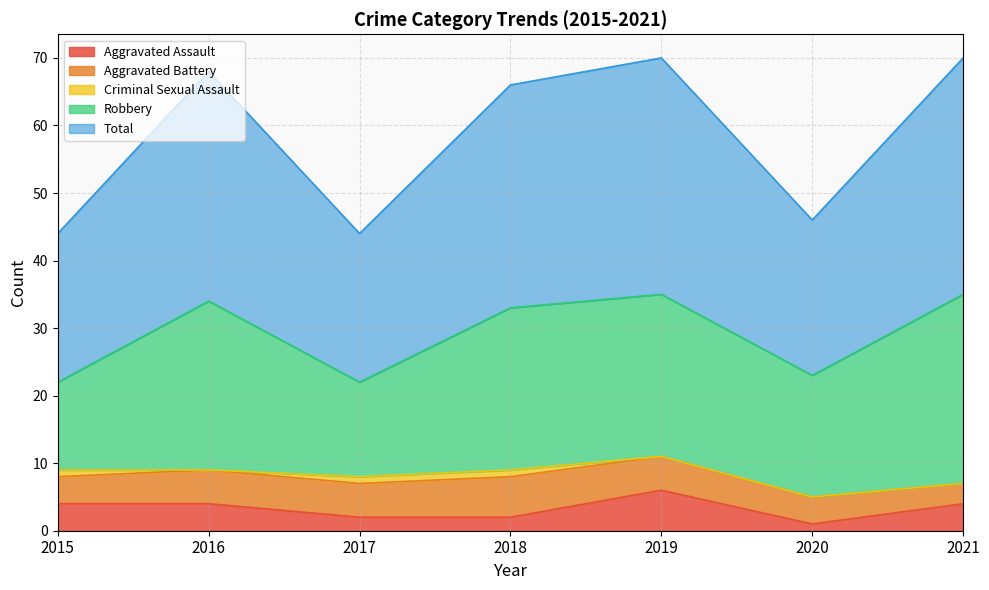

How many interior local peaks does the Aggravated Battery series have?

1